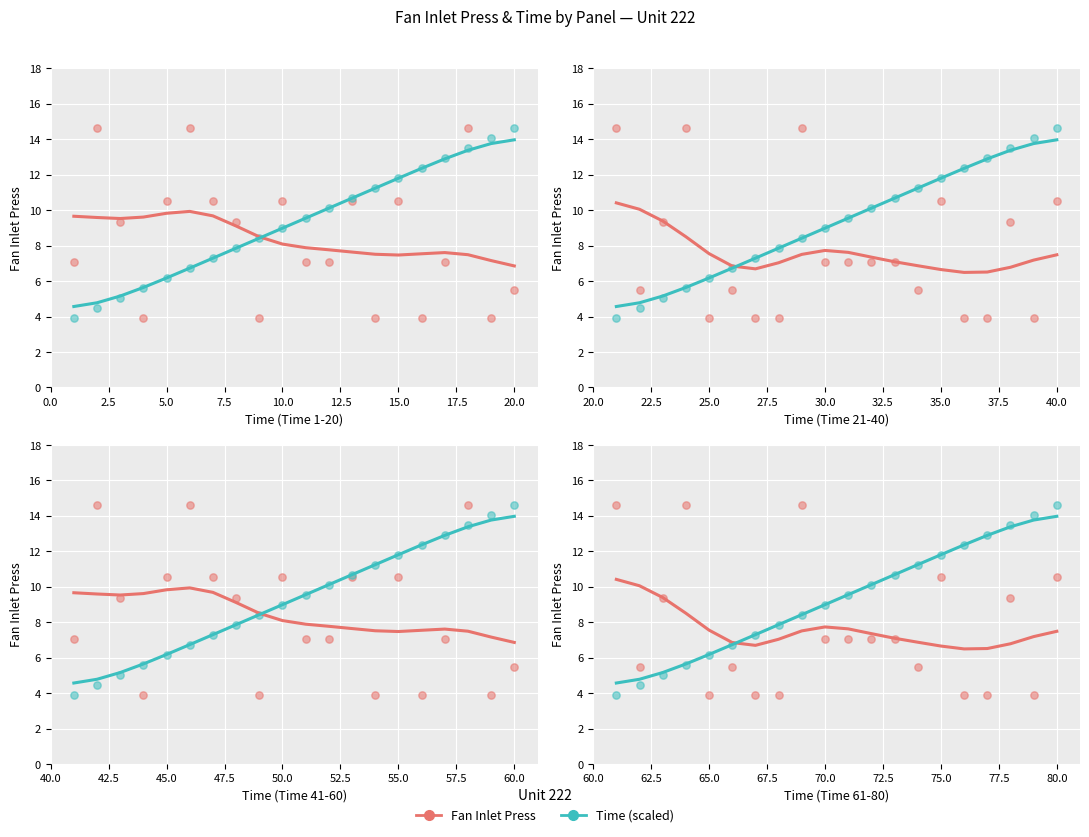

Which series has the largest total across all categories?

Time (scaled)